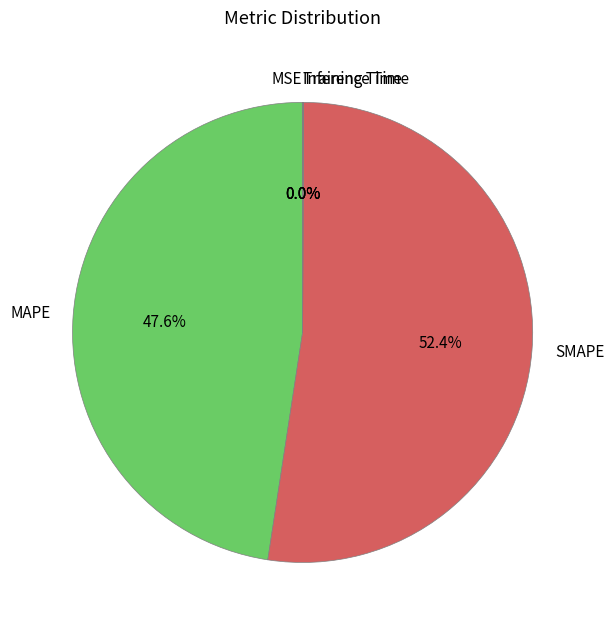

Which category has the biggest portion of the pie?

SMAPE